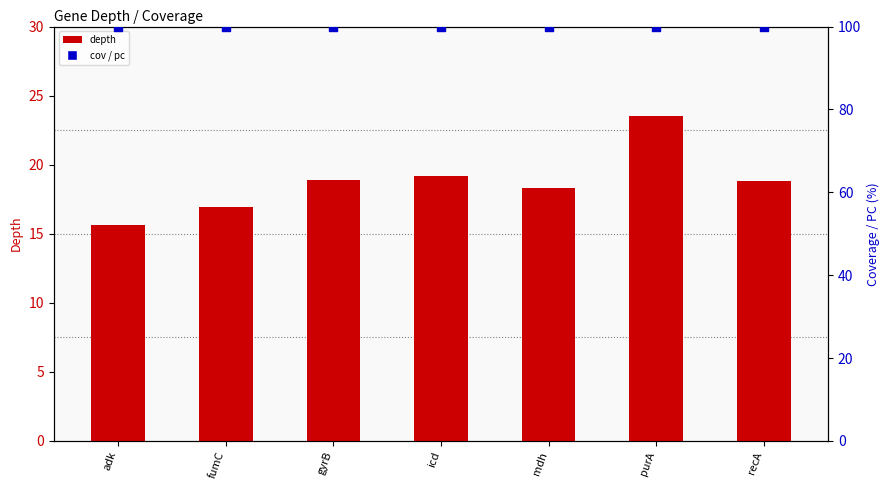

Which series reaches the maximum Y coordinate?

cov